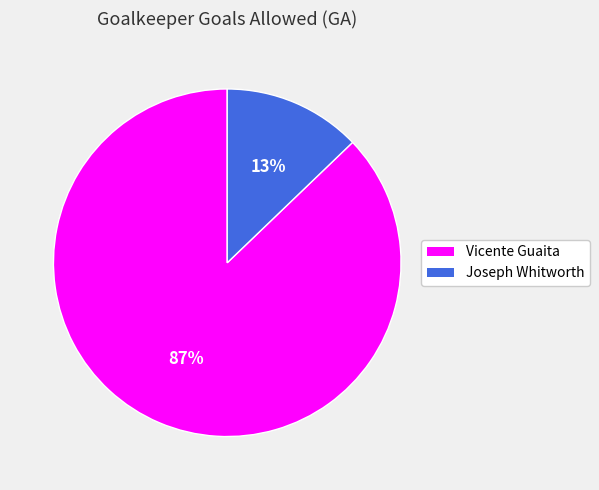

Which has a higher value, Vicente Guaita or Joseph Whitworth?

Vicente Guaita